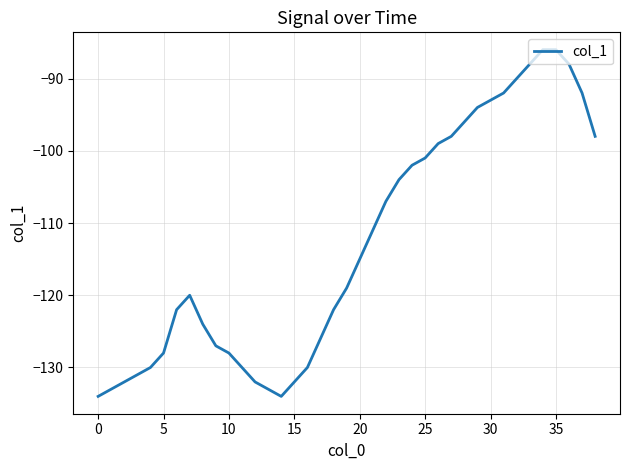

How many series are shown in this chart?

1